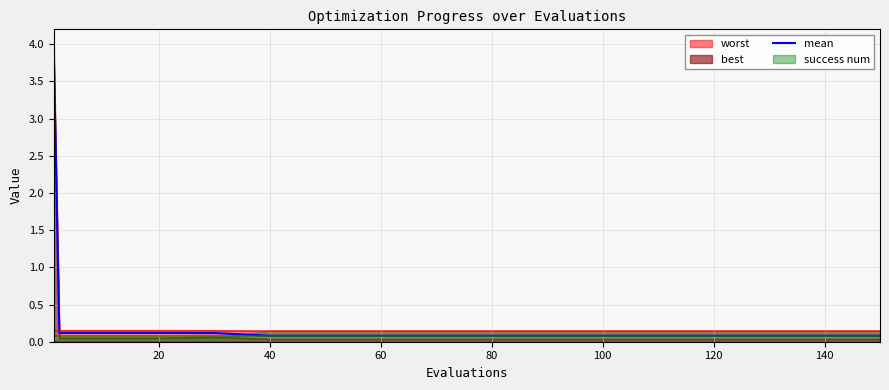

Reading left to right, extract all data points from this chart.

3.9	0.1	0.1	0.1	0.1	0.1	0.1	0.1	0.1	0.1	0.1	0.1	0.1	0.1	0.1	0.1	0.1